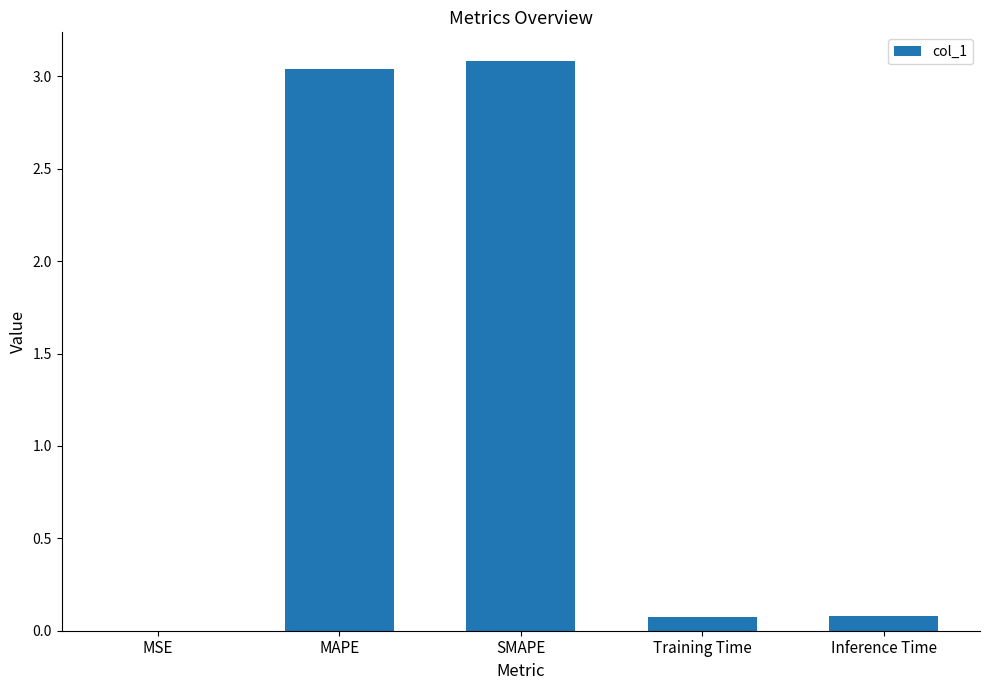

True or false: the data shows 3.1 at SMAPE.

True